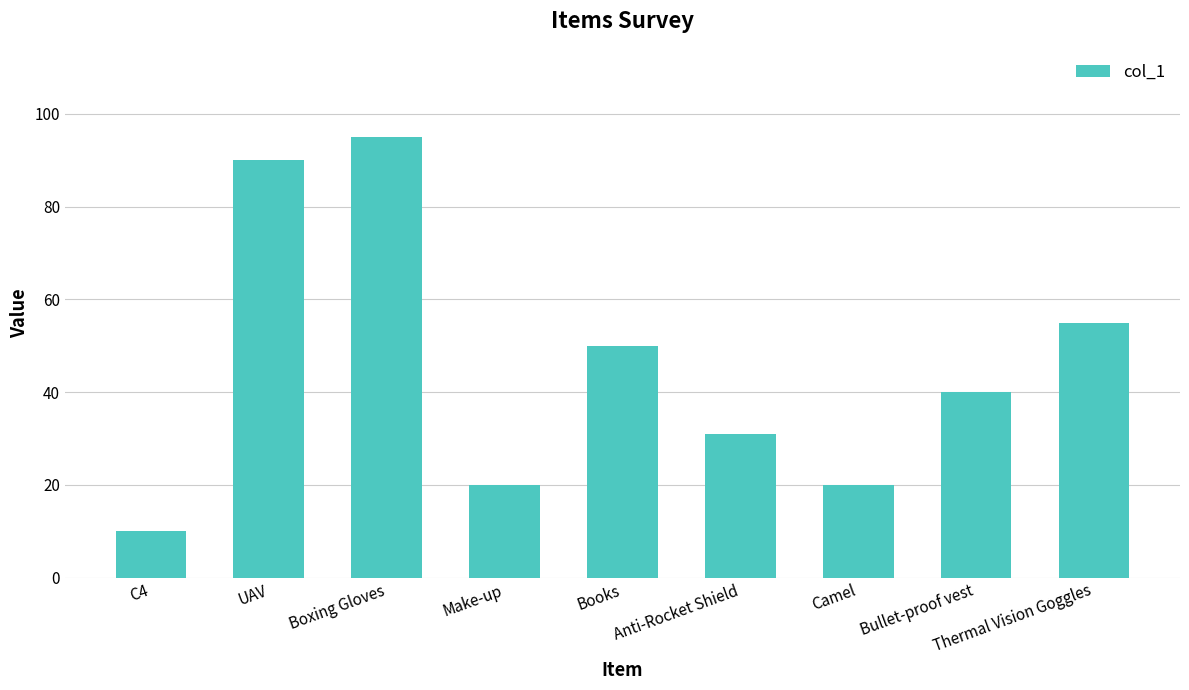

What is the change in value from Make-up to Bullet-proof vest?

+20